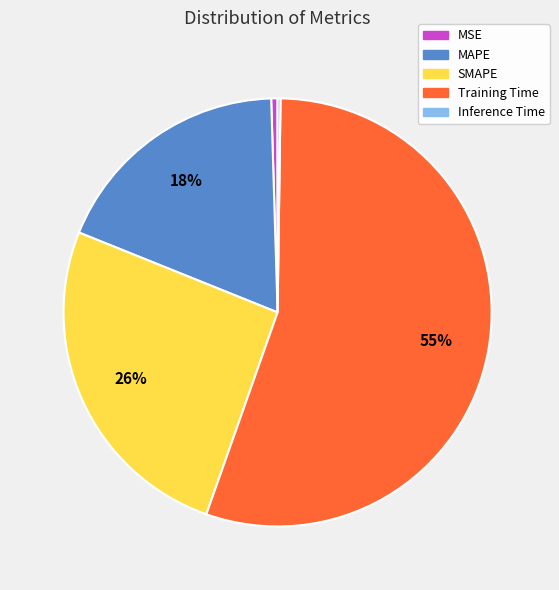

What is the ratio of the value at MAPE to the value at Training Time?

0.3